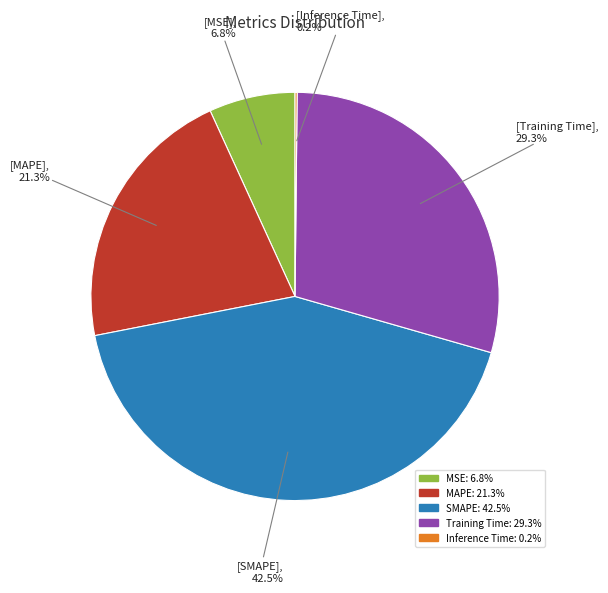

What percentage is the Training Time slice, to the nearest percent?

29%